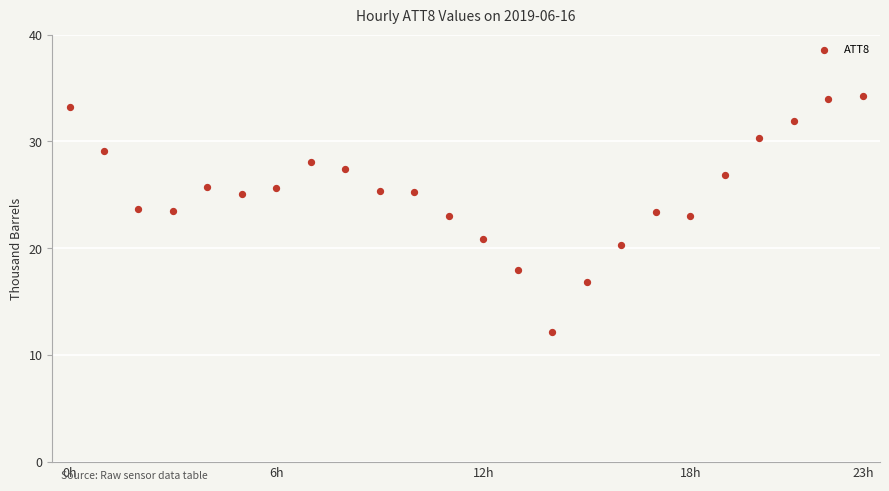

What is the range of Y values (max minus min)?

22.1